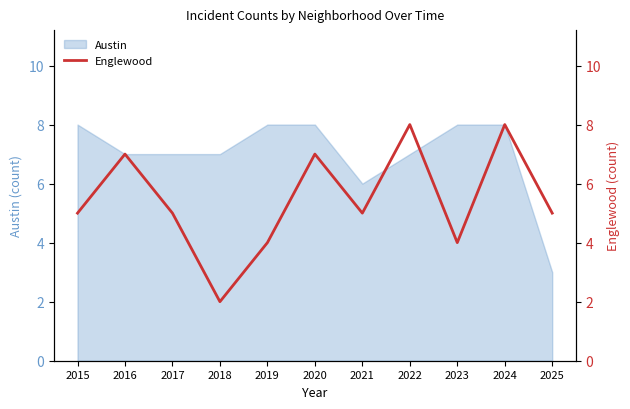

How many lines are shown in the chart?

1